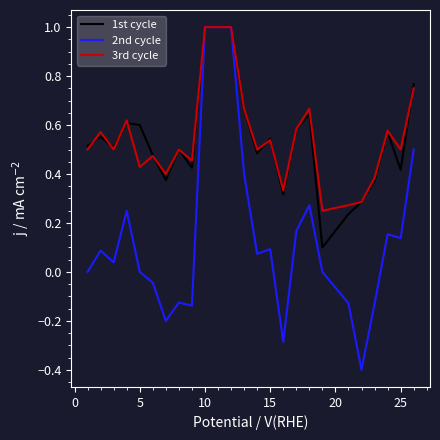

What is the lowest value of the 2nd cycle series?

-0.4